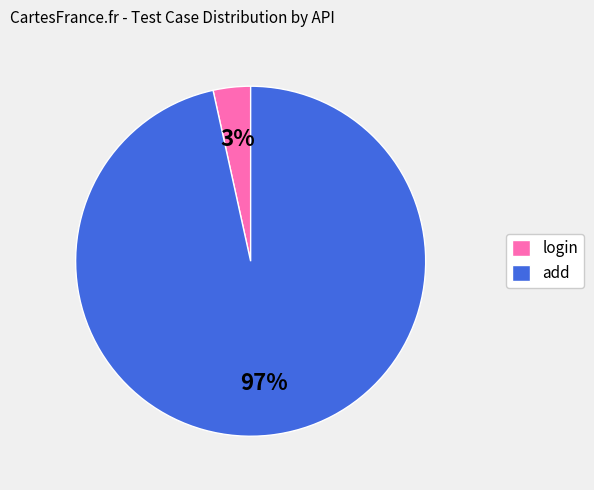

To the nearest percent, what is the average slice percentage?

50%